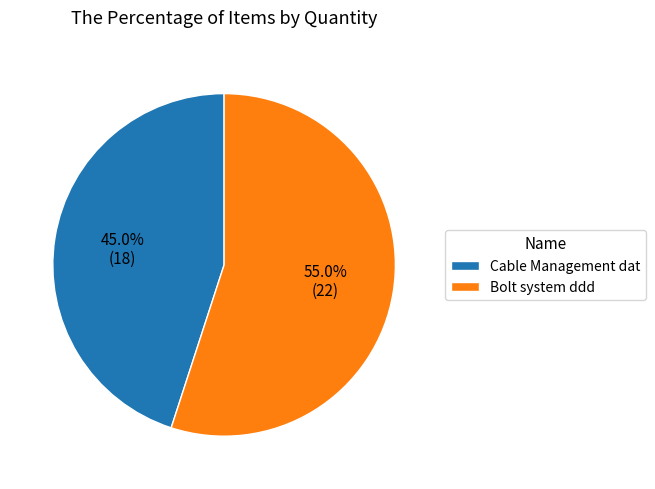

Is it true that Bolt system ddd is 66% of the pie?

False